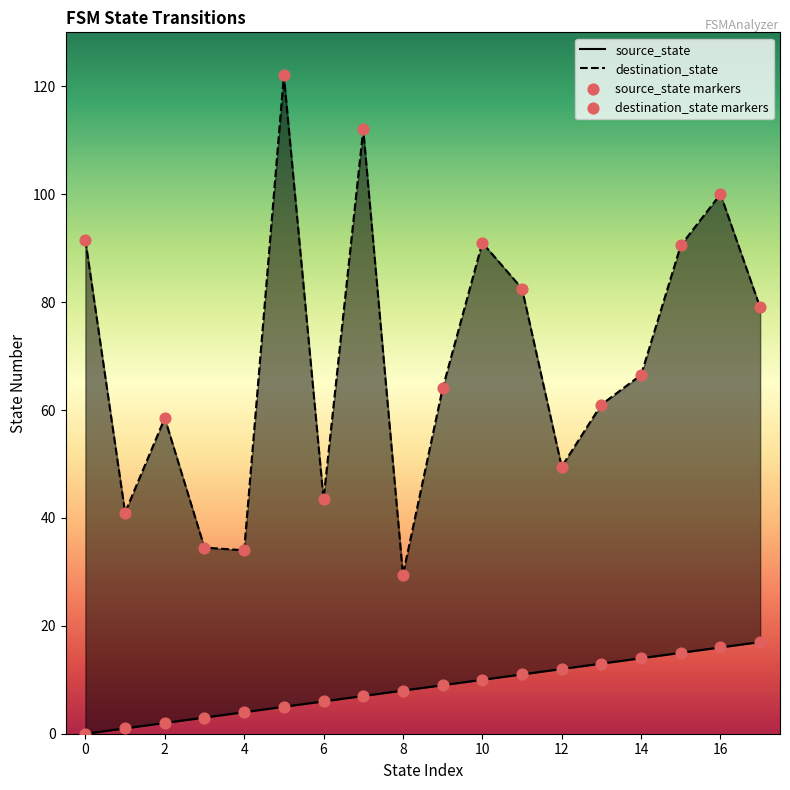

Which series has the largest total across all categories?

destination_state